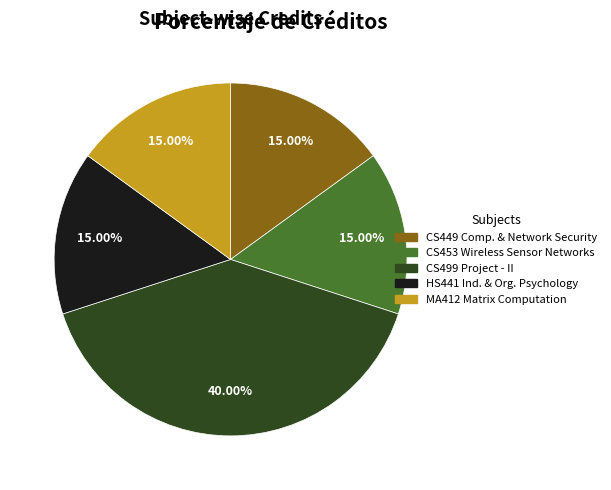

Does any single category account for the majority?

No